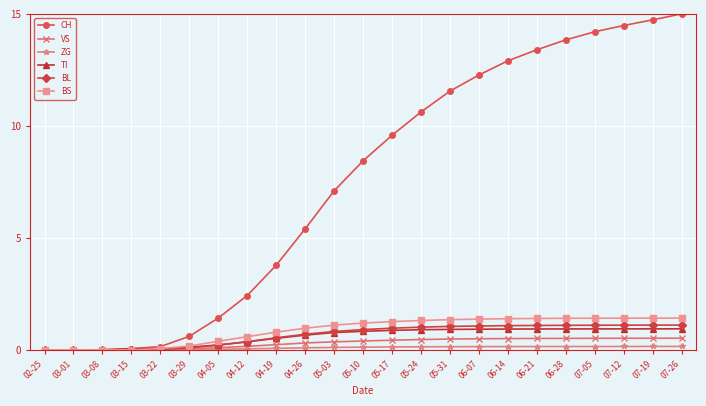

Does the chart display data point markers on the line(s)?

Yes